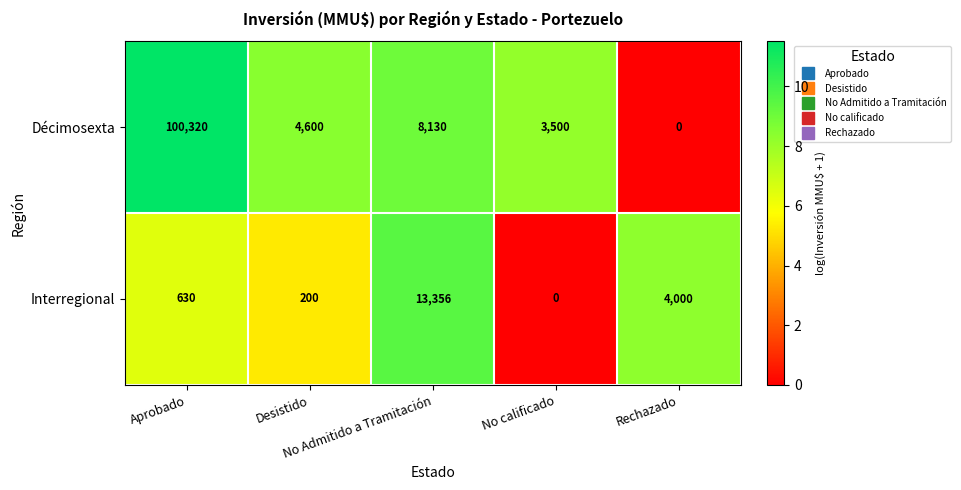

Which series has the widest spread of values?

Décimosexta